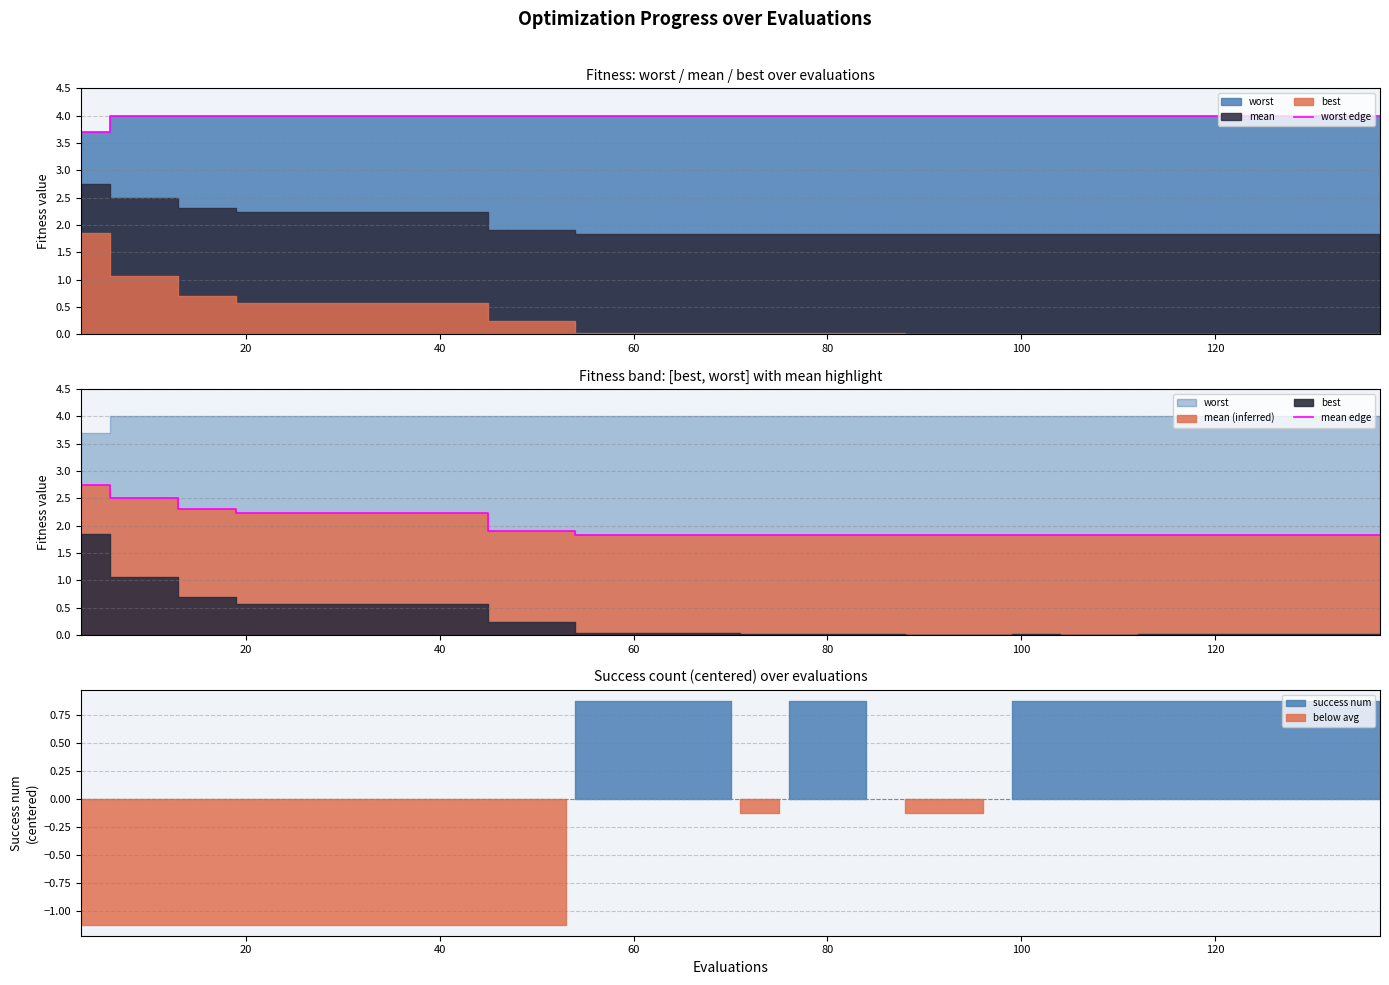

The value of mean edge at 36 is 3.0. True or false?

False